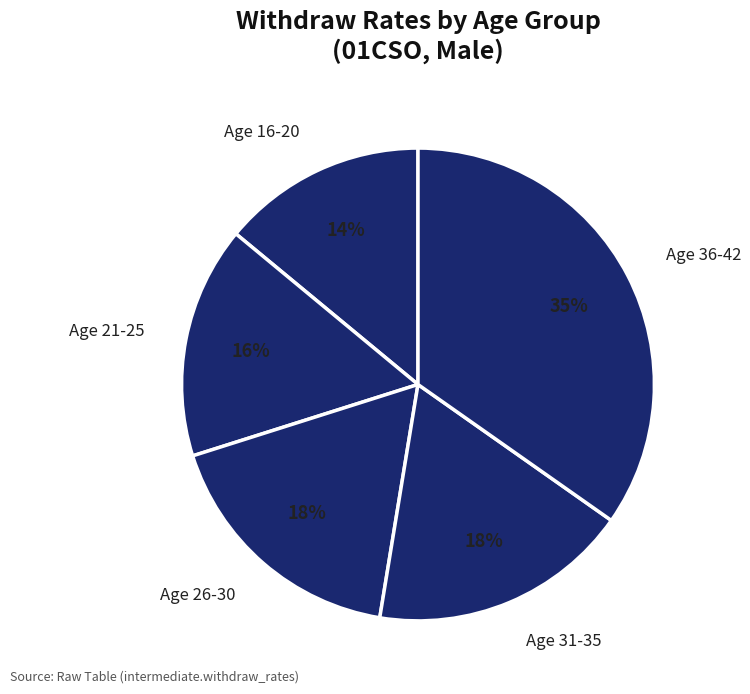

To the nearest percent, what percentage of the pie is Age 26-30?

18%